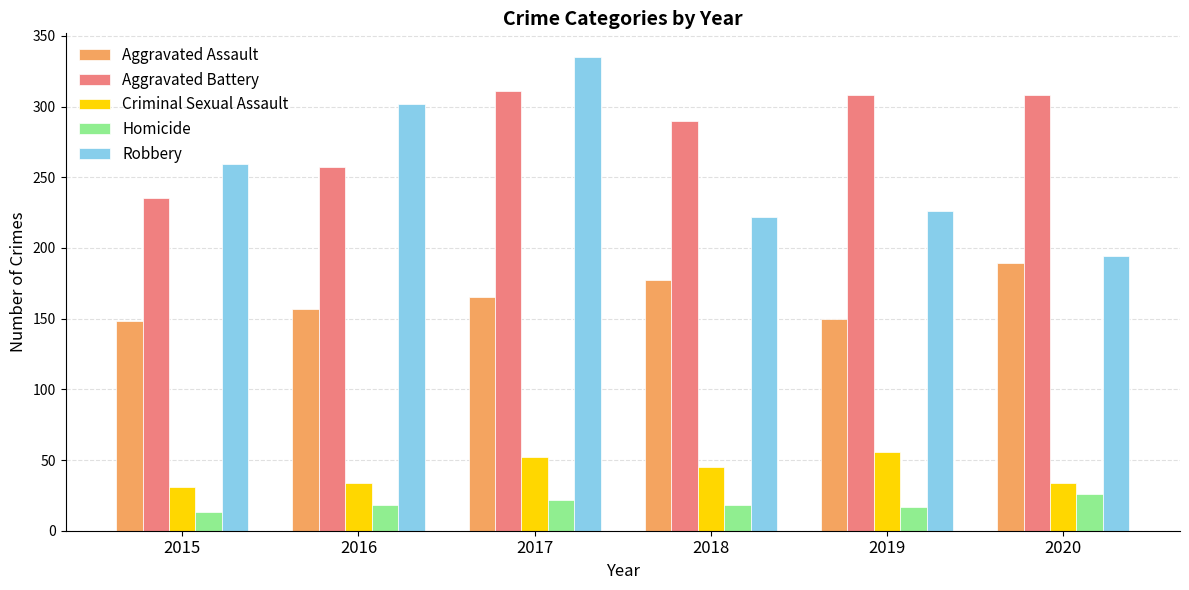

Where is Robbery nearest to the value 264?

2015